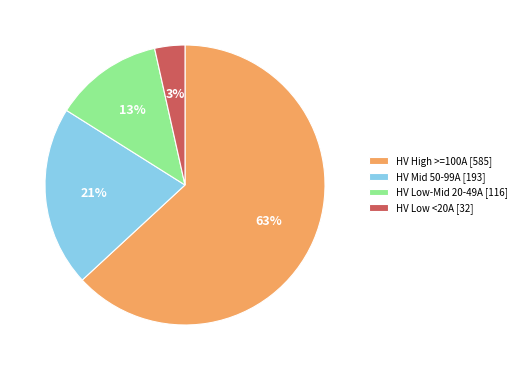

Does any single category account for the majority?

Yes